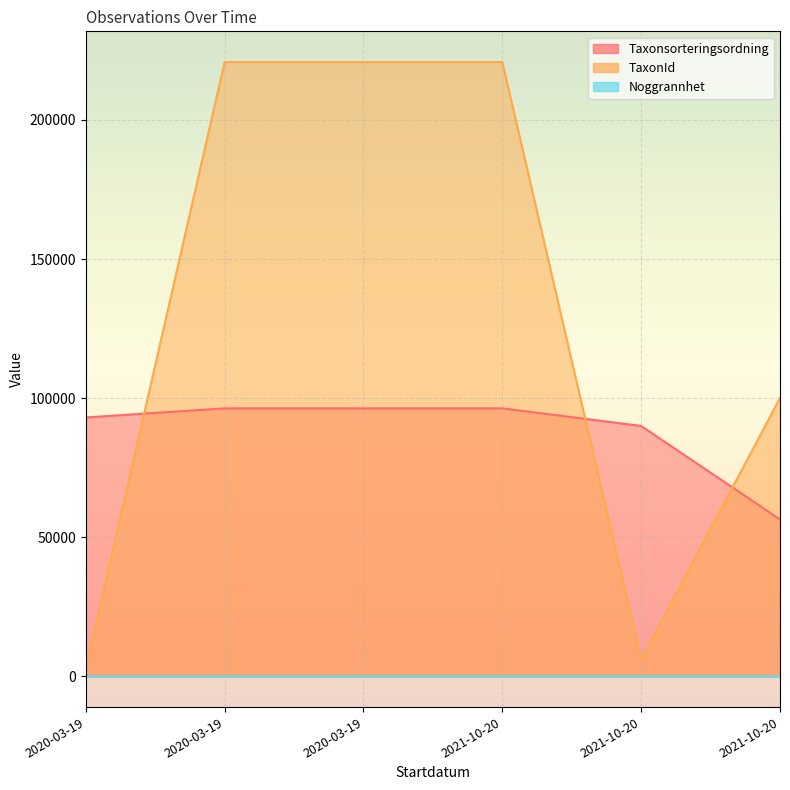

Is the value of Taxonsorteringsordning at 2020-03-19 greater than the value of TaxonId at 2021-10-20?

No